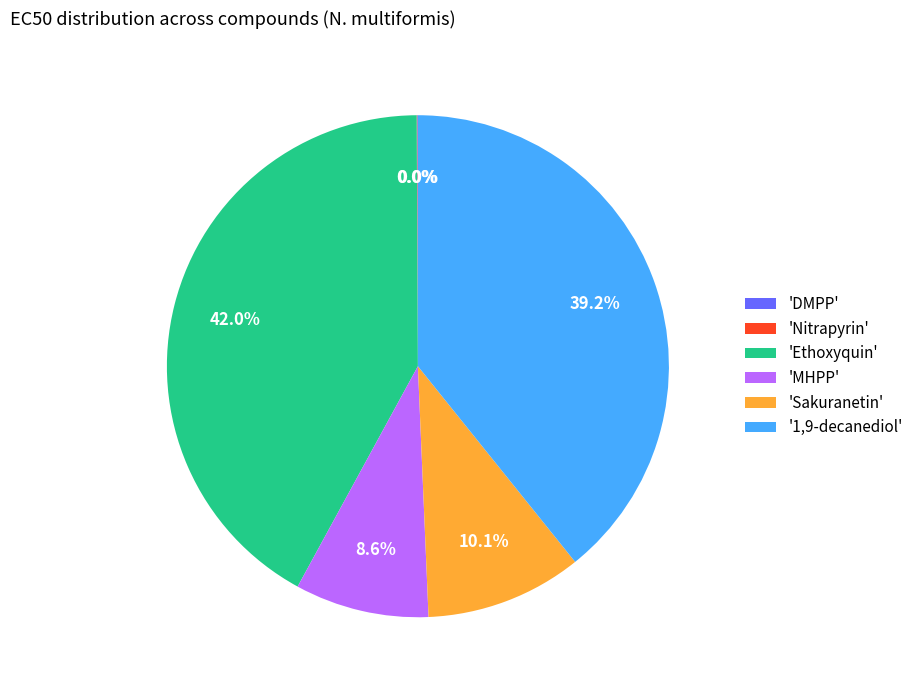

How much of the chart is everything except 'Sakuranetin'?

89.9%